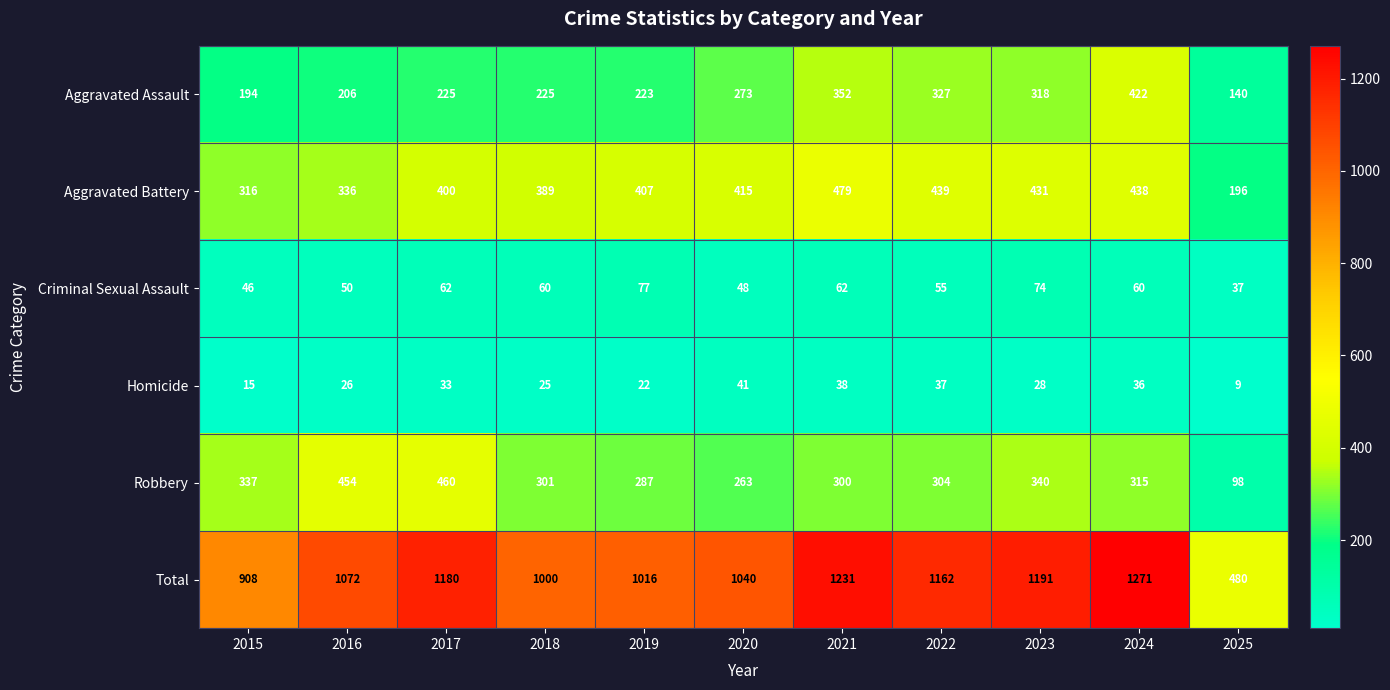

At how many categories does at least one series exceed 500?

10